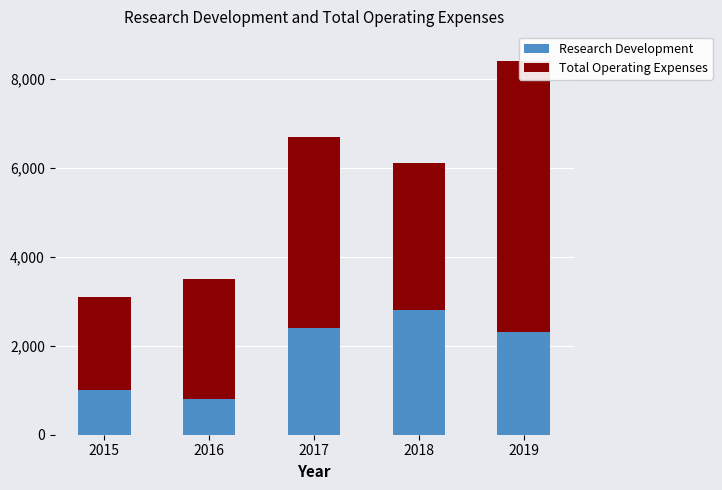

Which series has the widest spread of values?

Total Operating Expenses